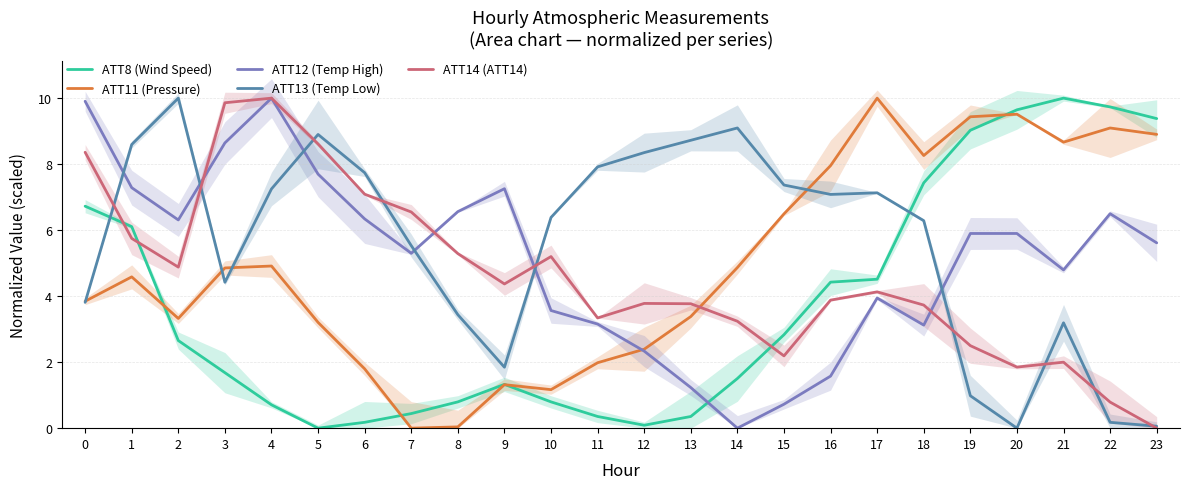

At how many categories does at least one series exceed 8?

16